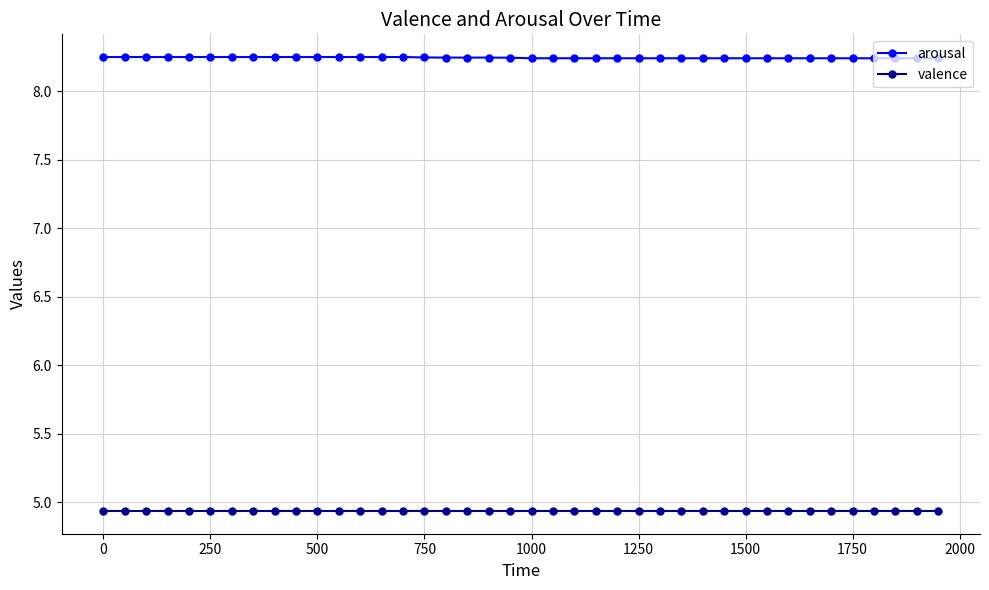

What is the minimum value shown in the chart?

4.9